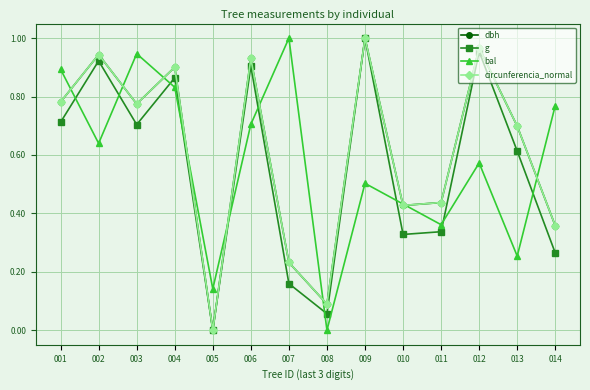

What is the sum of the dbh values at 011 and 008?

0.5